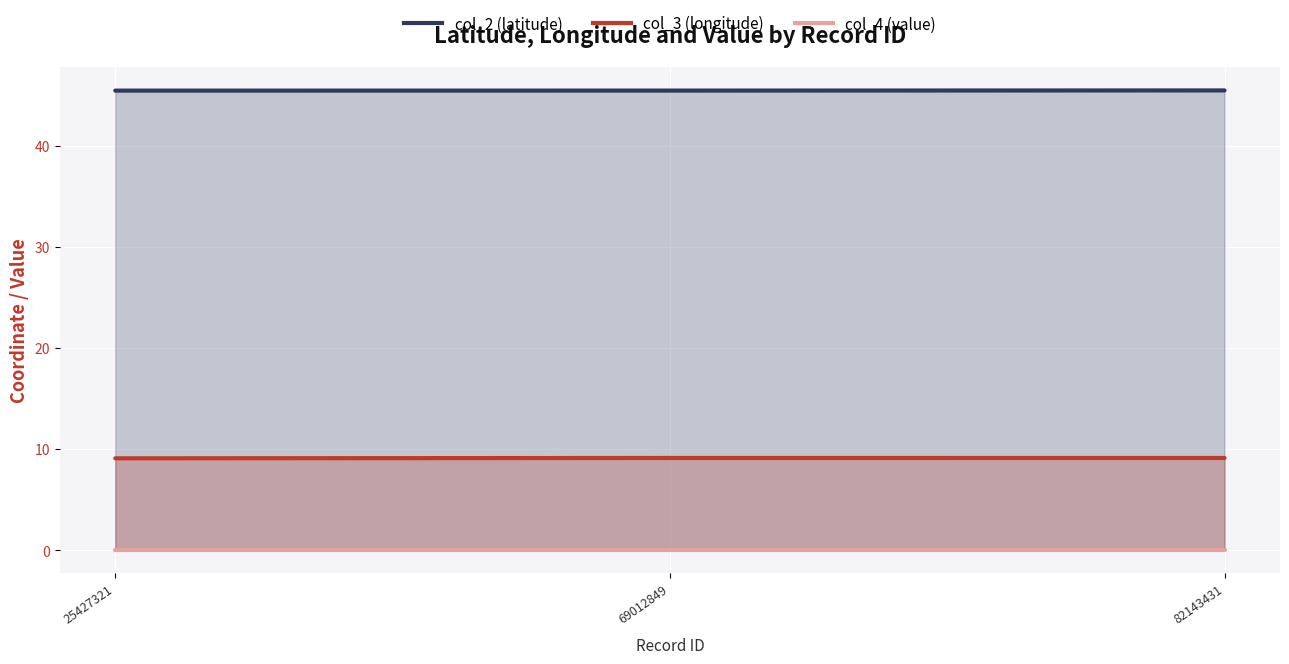

What is the value of the col_3 (longitude) point at the 3rd from the left?

9.1